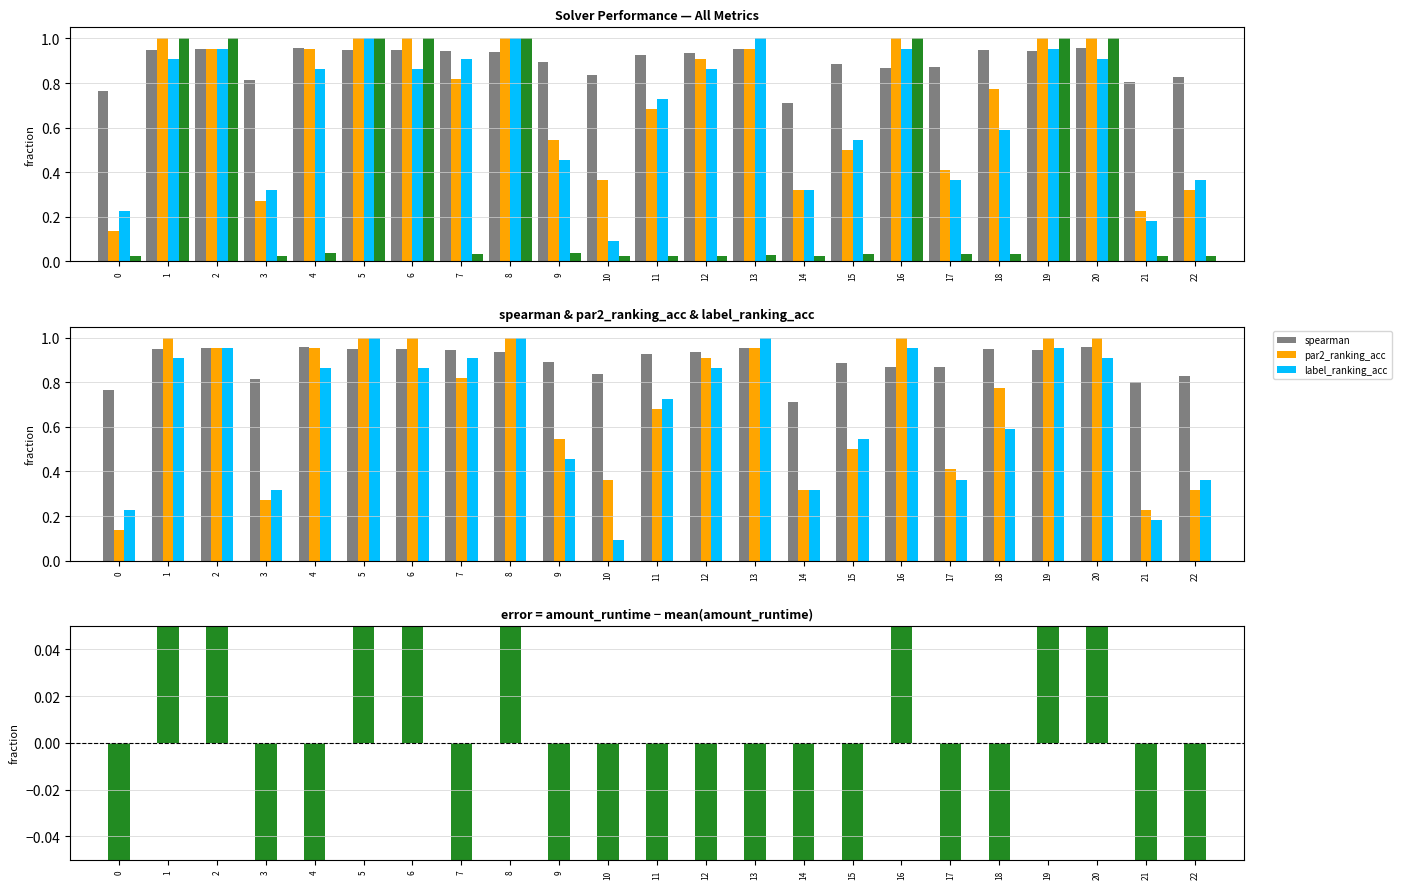

How many distinct data groups are displayed?

5